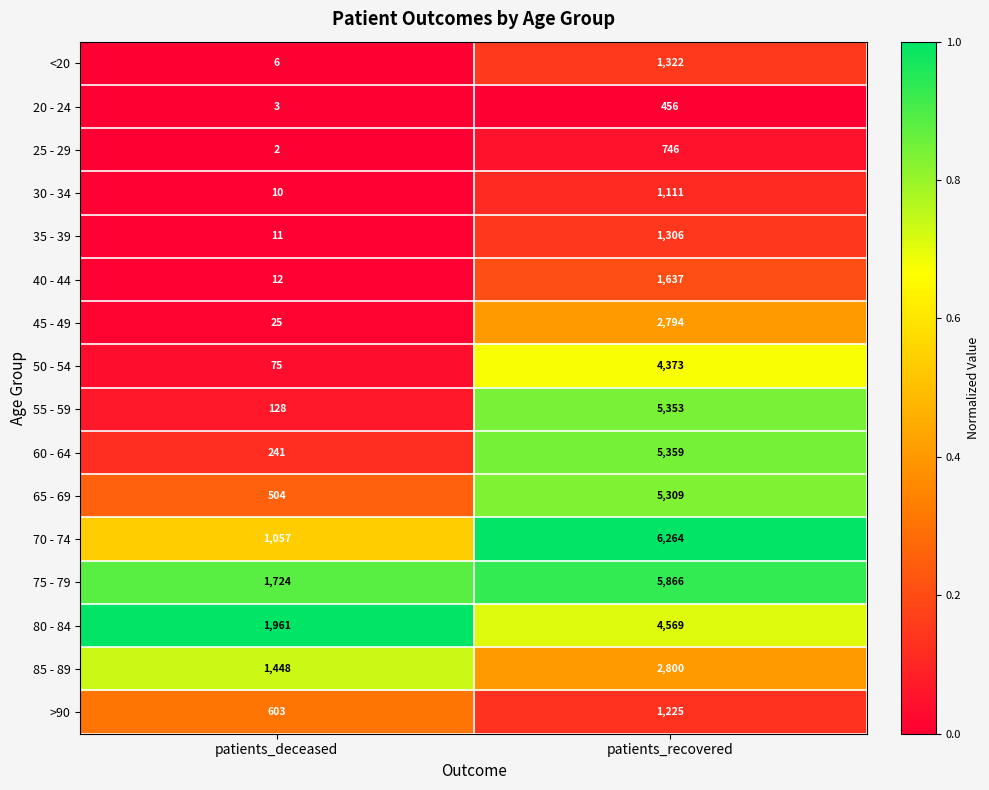

What value does the 80 - 84 series have at patients_deceased, to the nearest 50?

1950